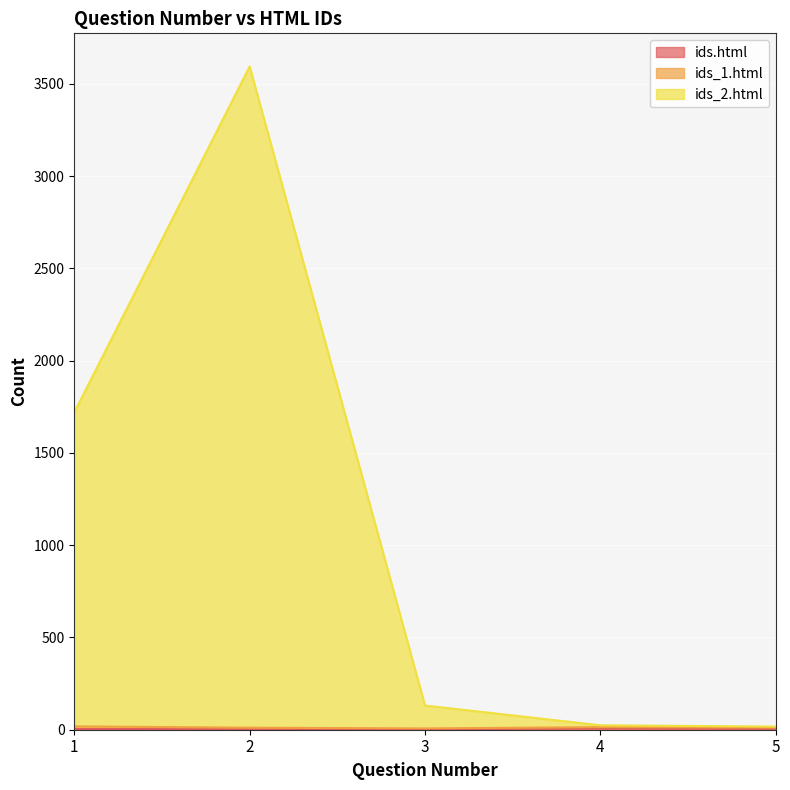

What is the spread (max minus min) of values at 5?

12